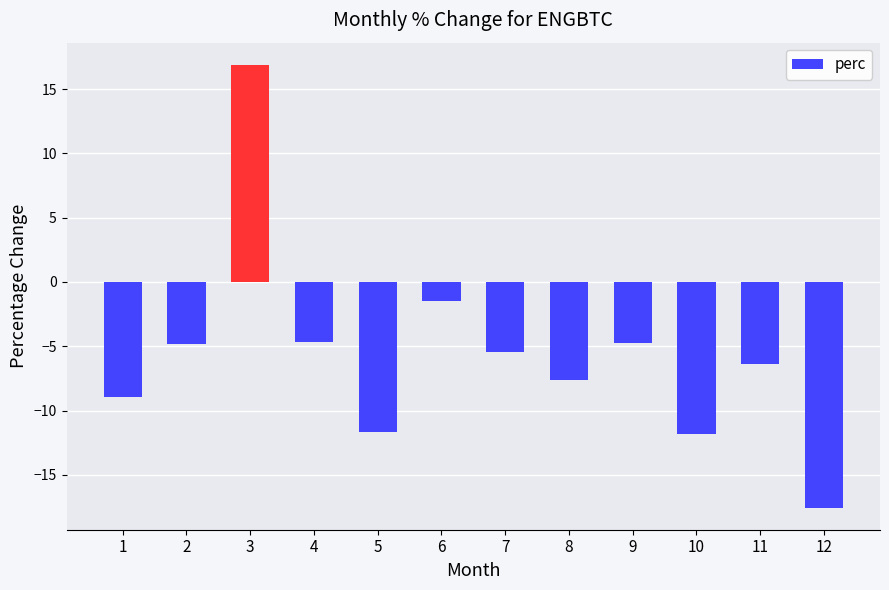

What is the value of the 7th bar from the left?

-5.5